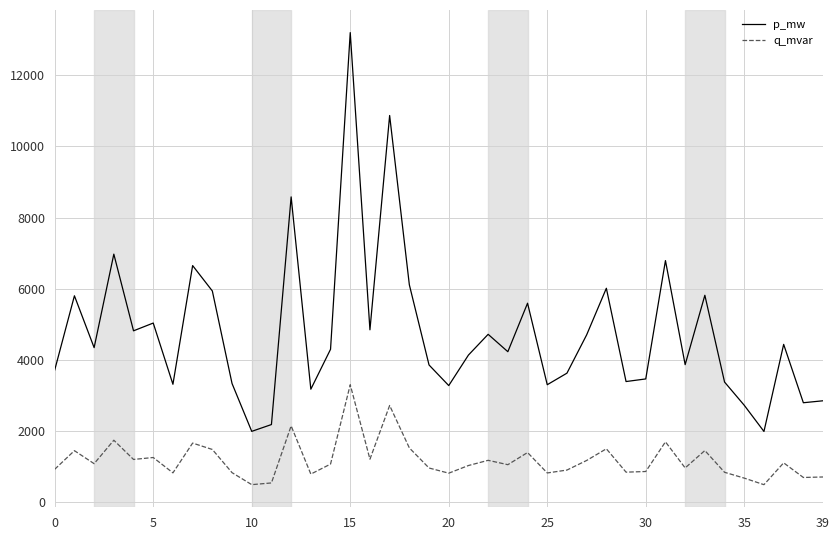

What is the difference between the maximum and minimum values in the p_mw series?

11202.7